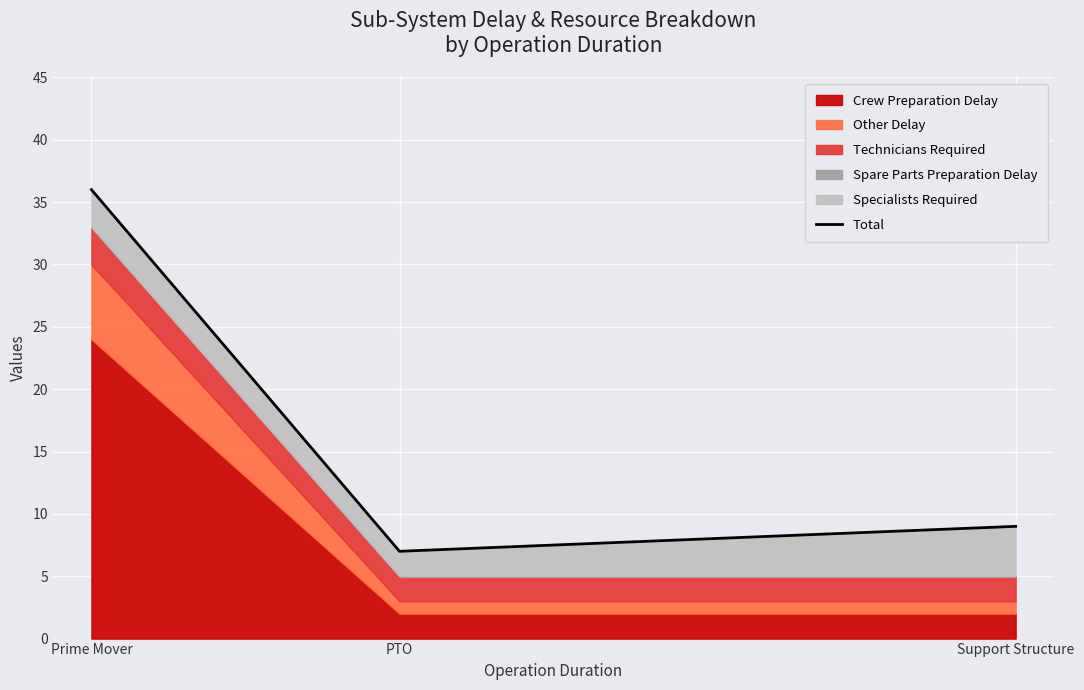

Rank the categories by value from highest to lowest.

Prime Mover, Support Structure, PTO